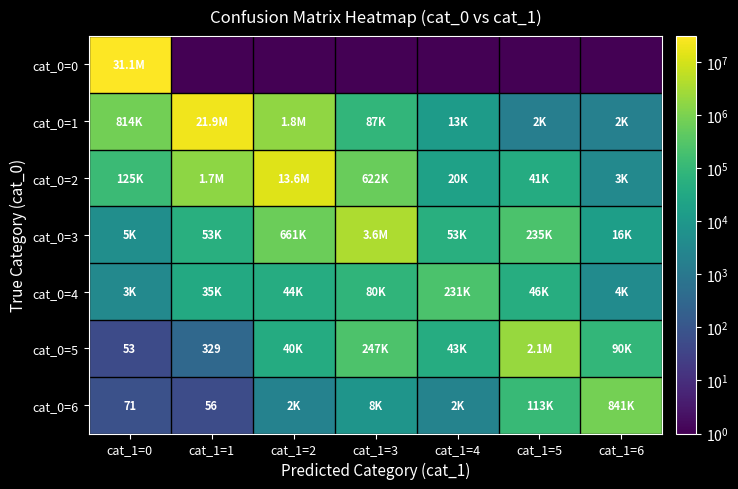

The cat_0=5 series shows 438.0 at cat_1=1. True or false?

False